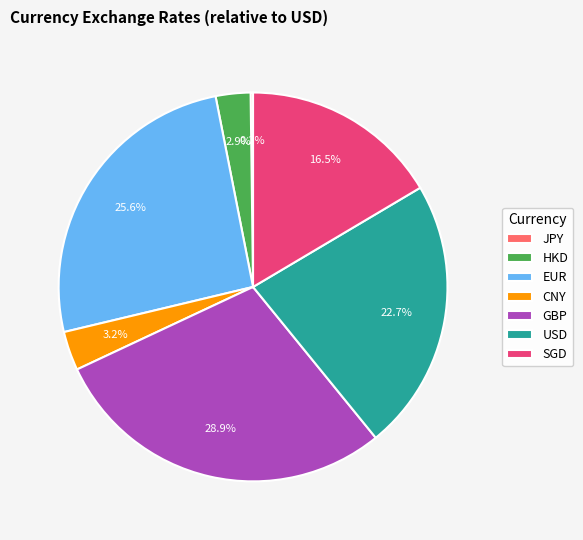

Is the sum of EUR and CNY greater than half?

No